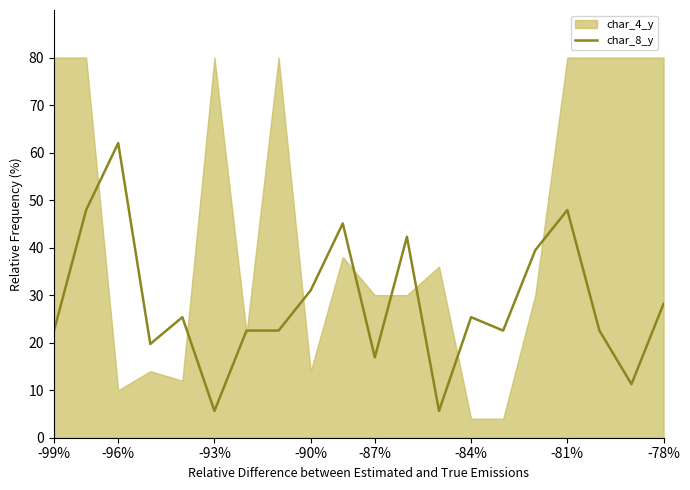

True or false: there are more than 0 points higher than both neighbors.

True